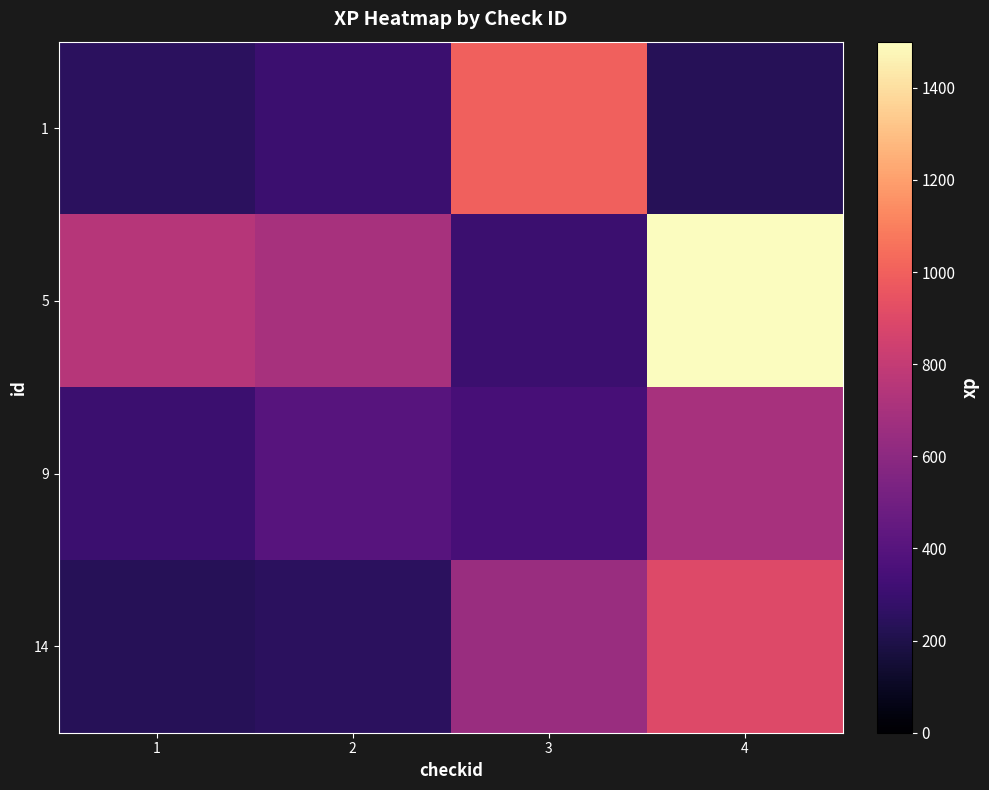

What is the smallest value displayed?

230